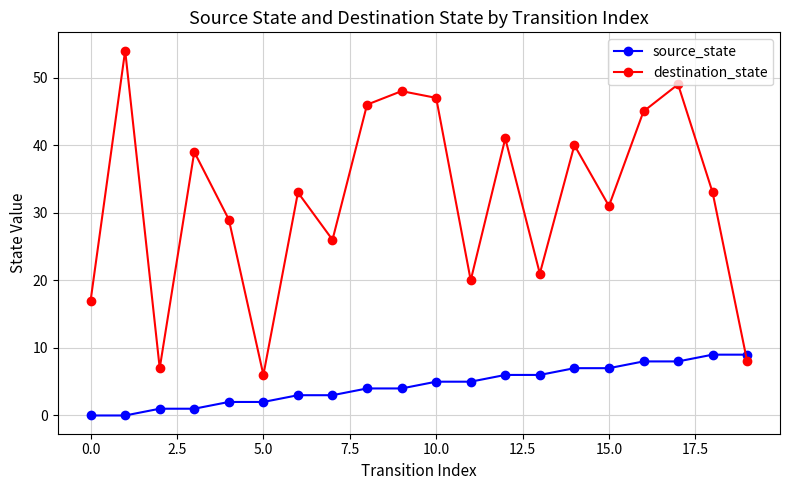

List the series in order of their peak value, lowest first.

source_state, destination_state